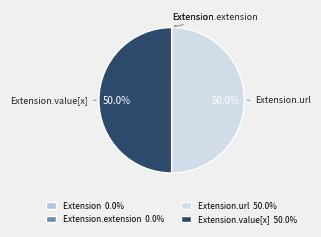

How many slices are in this pie chart?

4